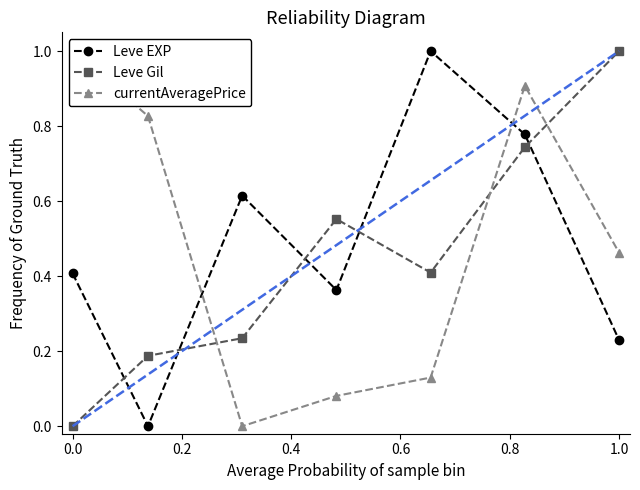

Reading left to right, what are all the values shown in this chart?

Leve EXP: 0.4	0.0	0.6	0.4	1.0	0.8	0.2
Leve Gil: 0.0	0.2	0.2	0.6	0.4	0.7	1.0
currentAveragePrice: 1.0	0.8	0.0	0.1	0.1	0.9	0.5